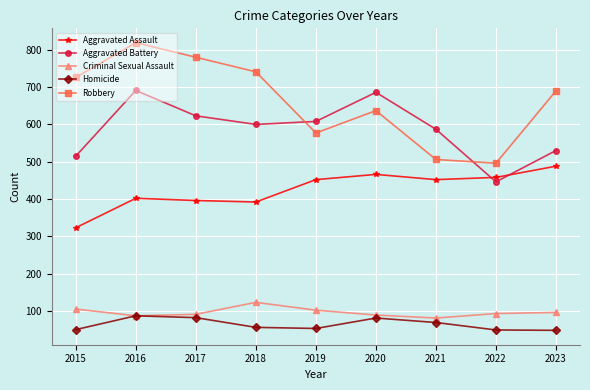

Between 2019 and 2020, which series saw the biggest shift?

Aggravated Battery